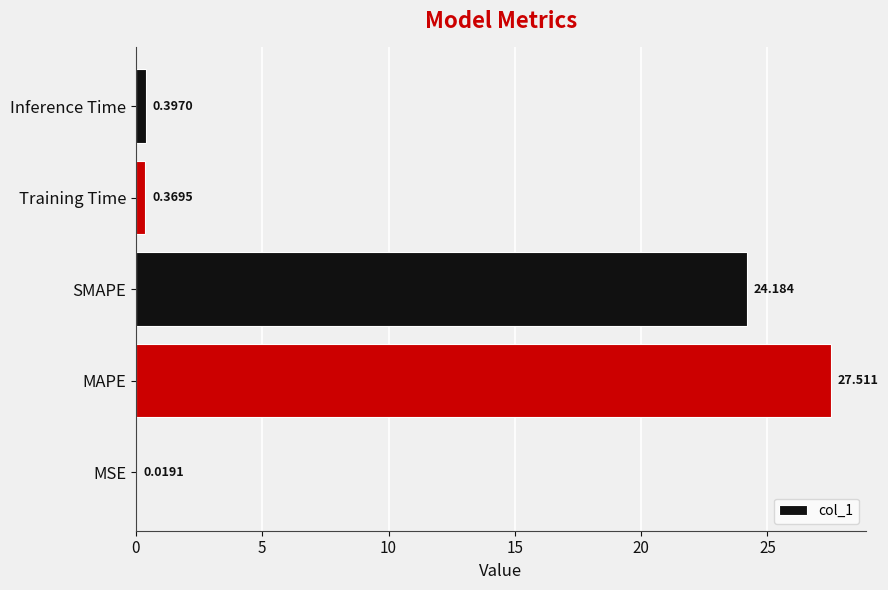

At which category does the chart reach its peak across all series?

MAPE